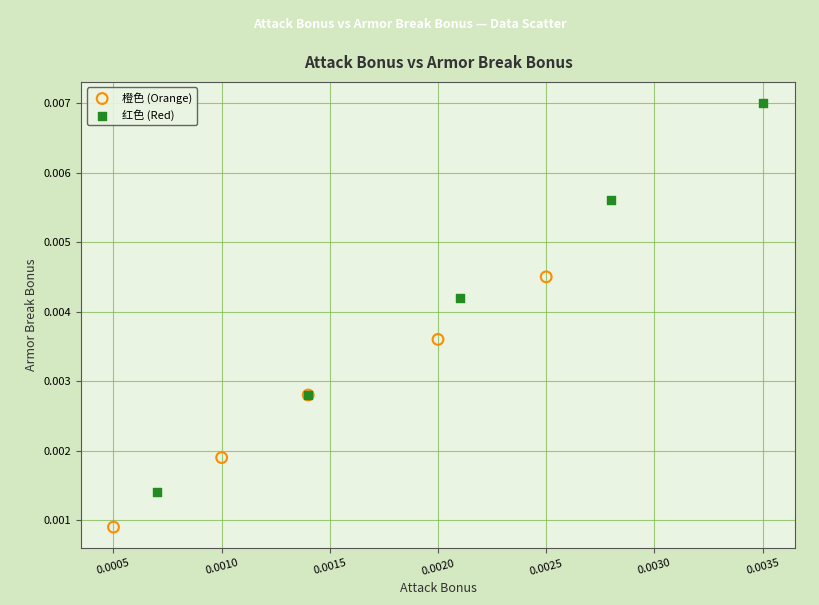

Which series reaches the maximum Y coordinate?

红色 (Red)